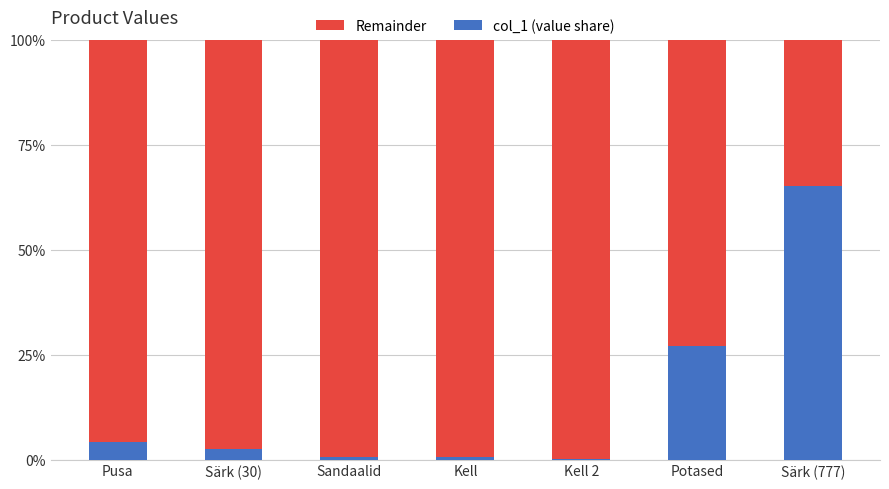

Are the bars horizontal?

No